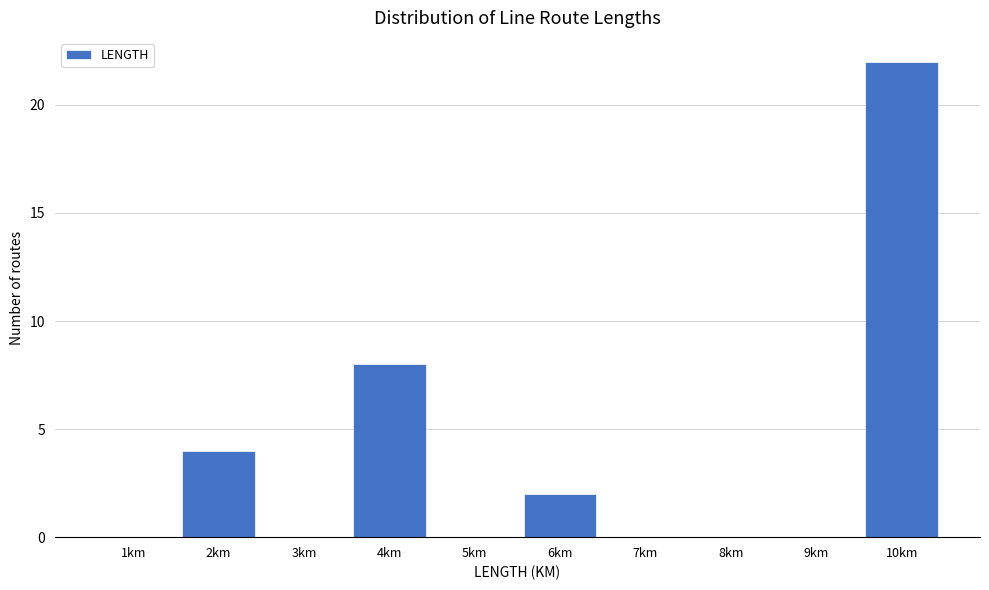

Reading right to left, list all the values displayed in this chart.

10km=22	9km=0	8km=0	7km=0	6km=2	5km=0	4km=8	3km=0	2km=4	1km=0